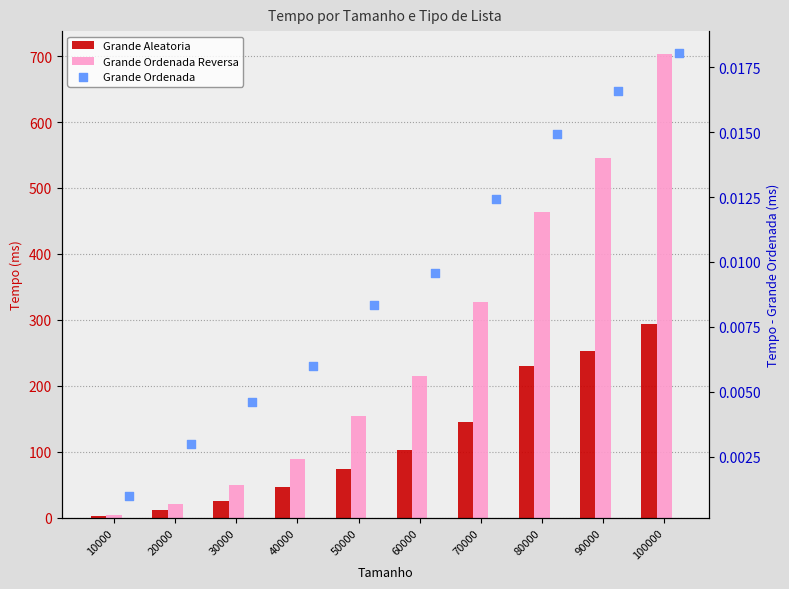

Which series has the largest Y range (max minus min)?

Grande Ordenada Reversa